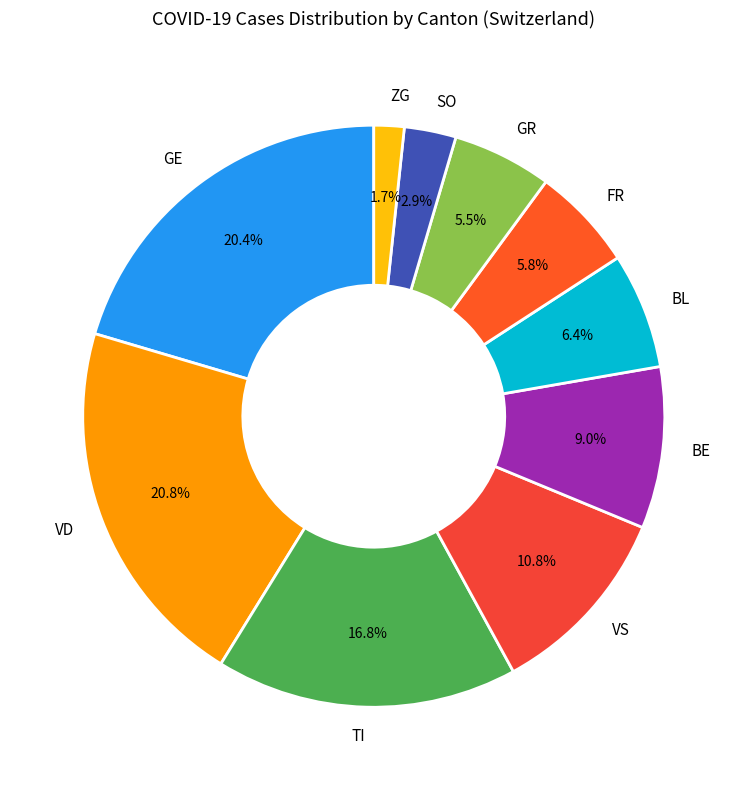

How many slices are in this pie chart?

10